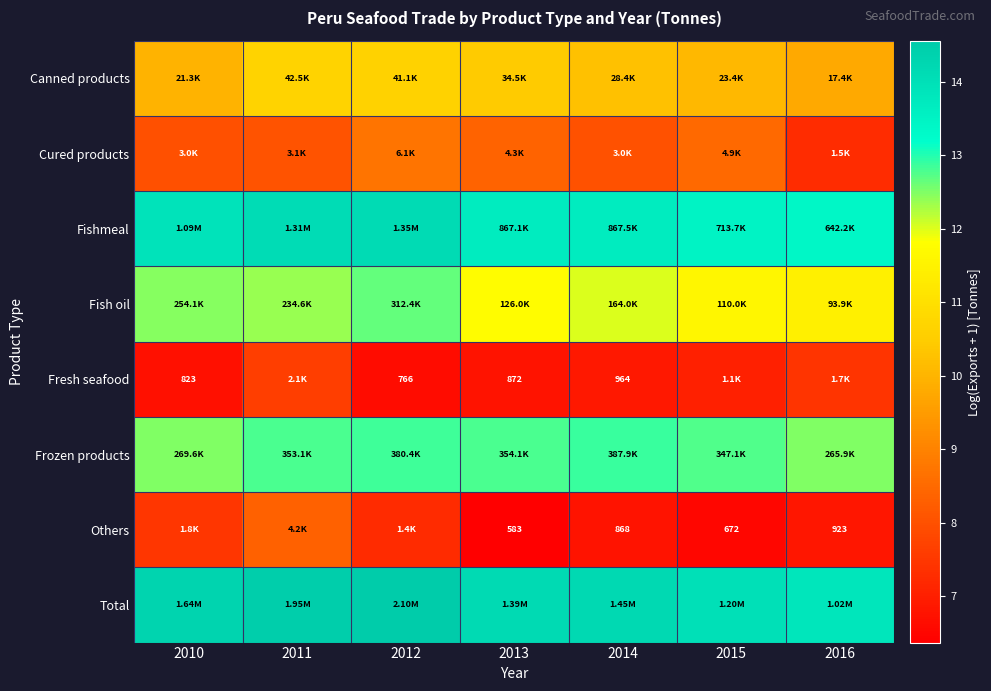

Which series has the largest total across all categories?

Total